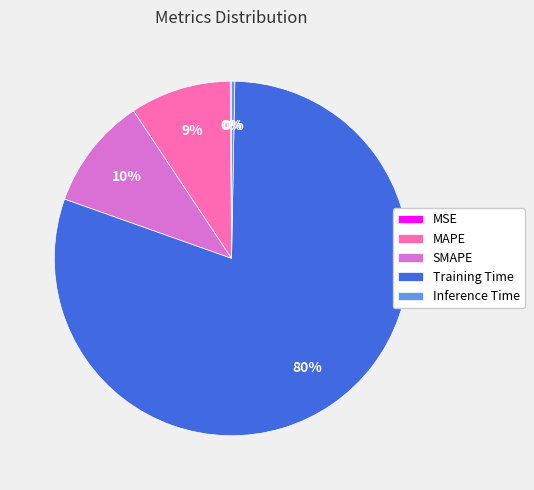

Which slice represents more than half of the pie?

Training Time